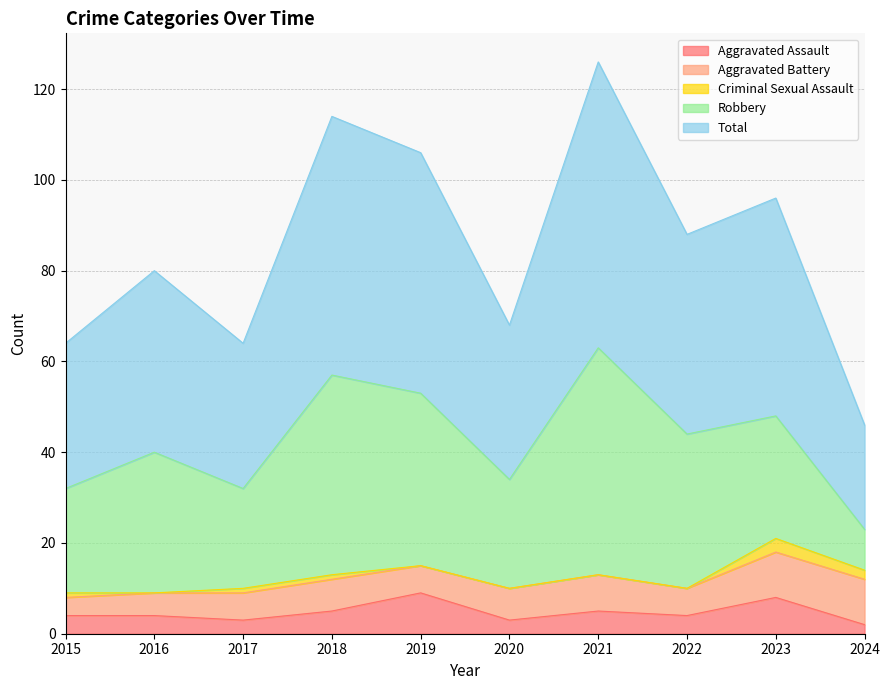

How many lines are shown in the chart?

5